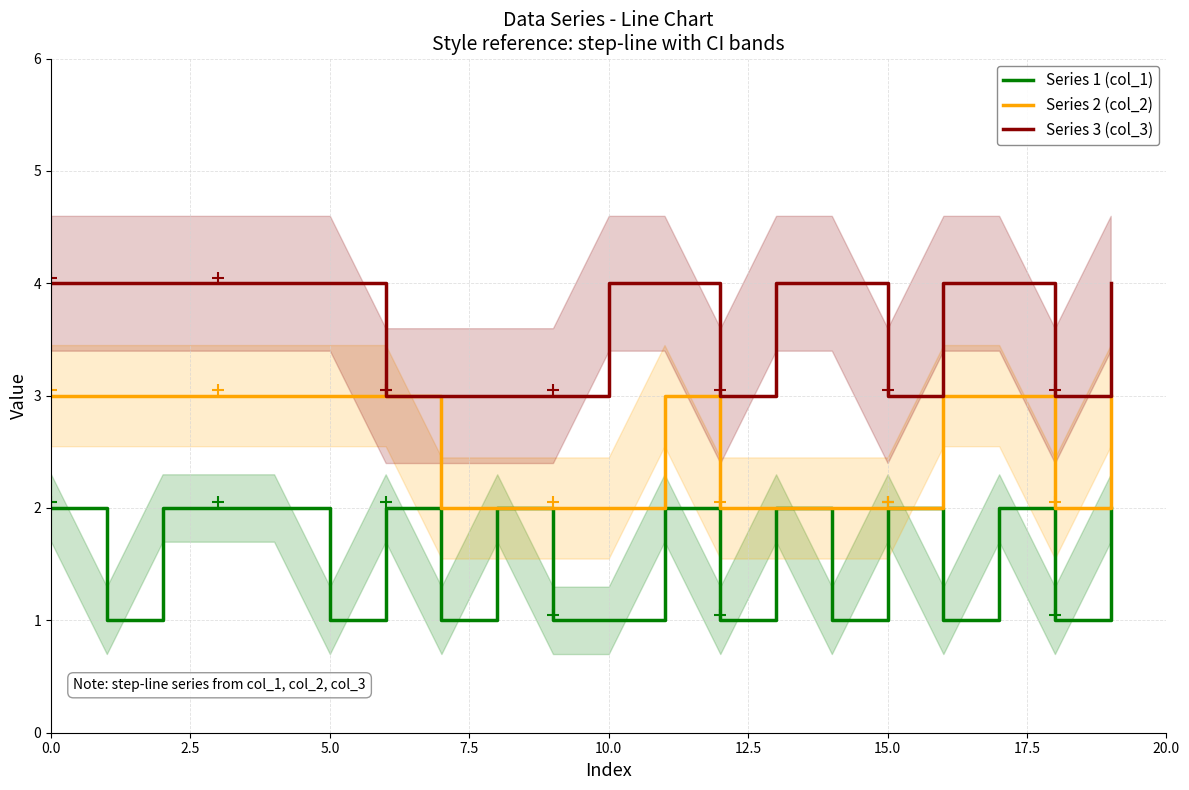

True or false: Series 1 (col_1) and Series 3 (col_3) intersect in this chart.

False